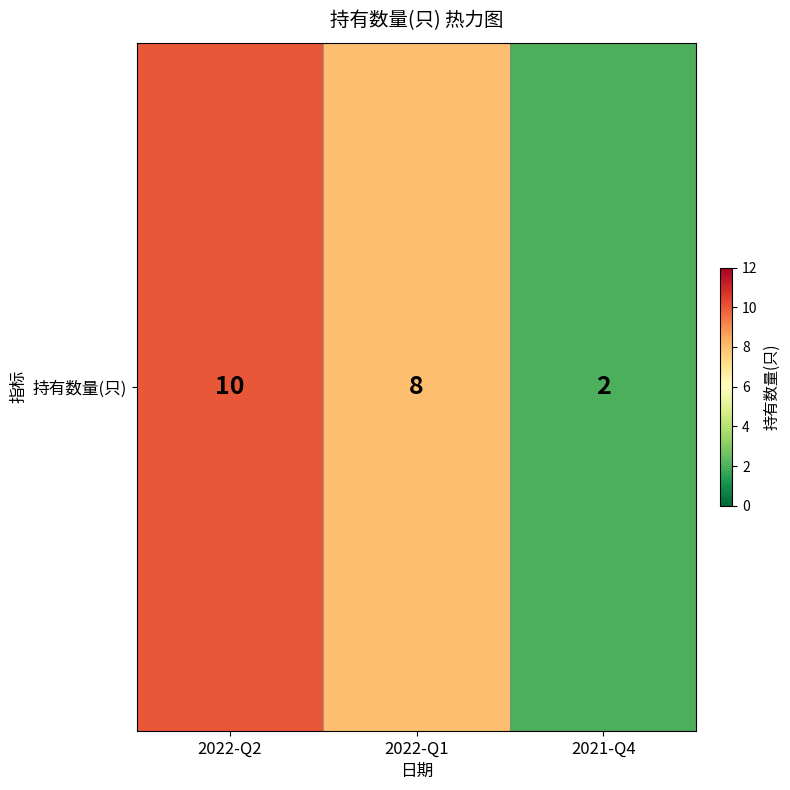

Between 2022-Q2 and 2022-Q1, which is larger?

2022-Q2